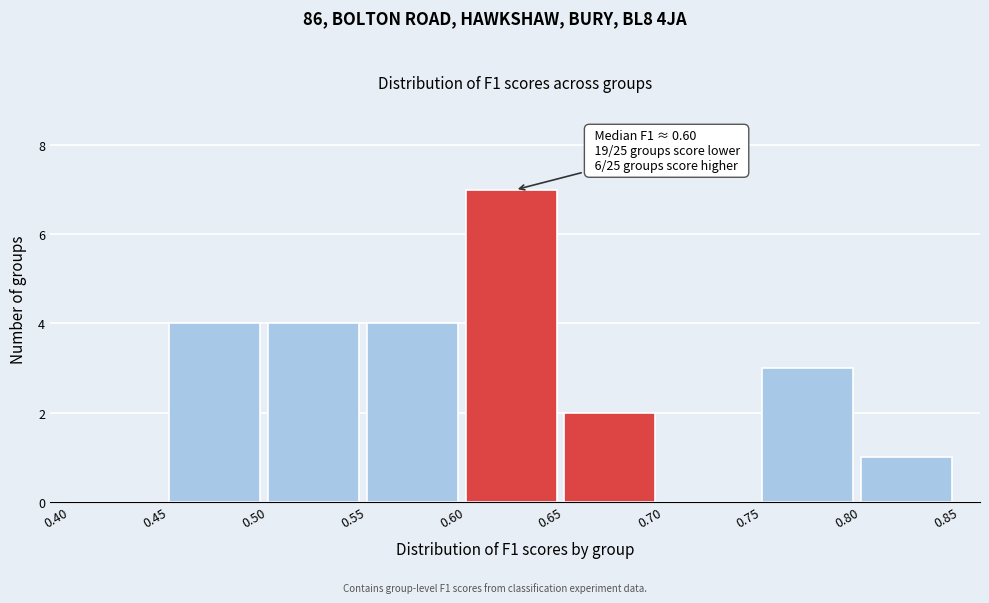

Which range on the x-axis has the tallest bar?

0.60 to 0.65